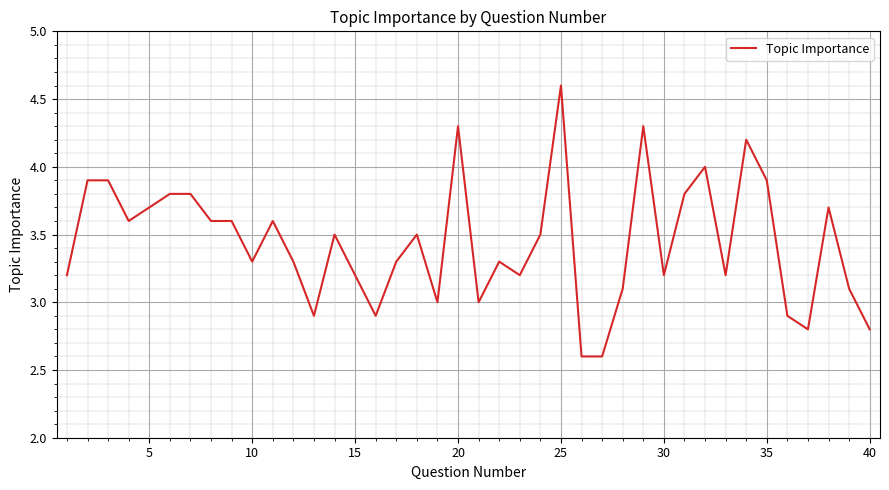

What is the minimum value shown in the chart?

2.6